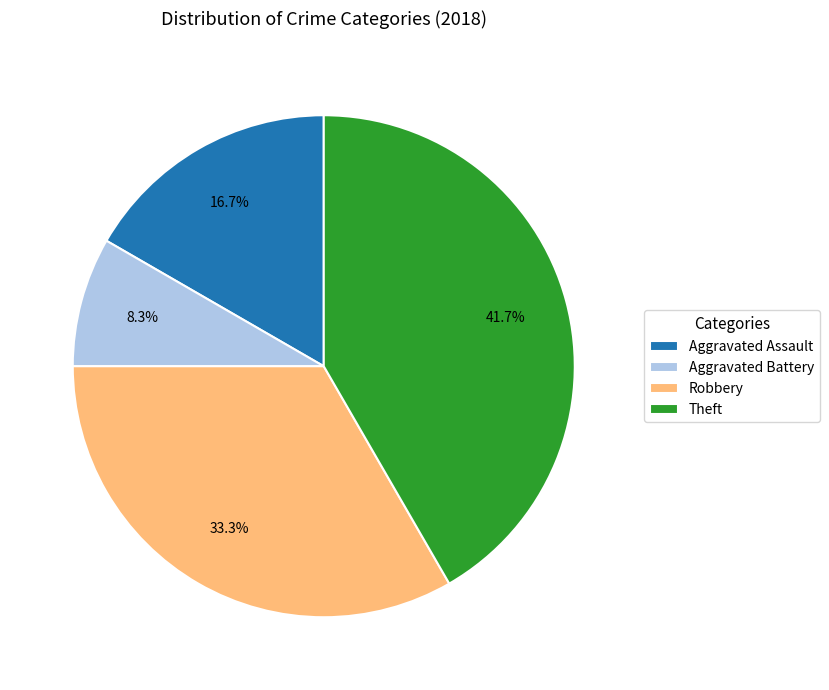

What portion of the pie excludes Robbery?

66.7%